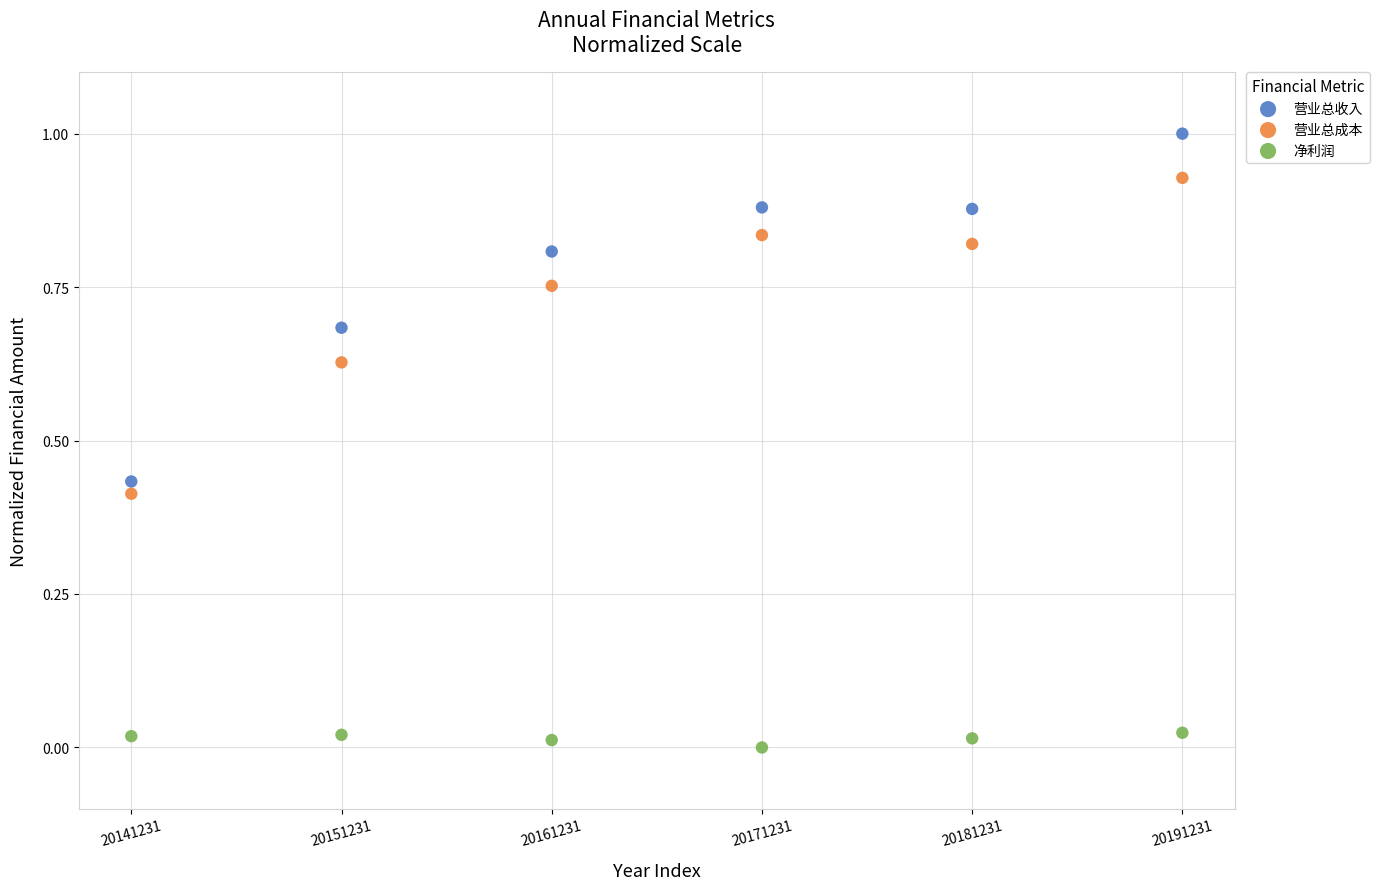

Which series has the widest spread of Y values?

营业总收入